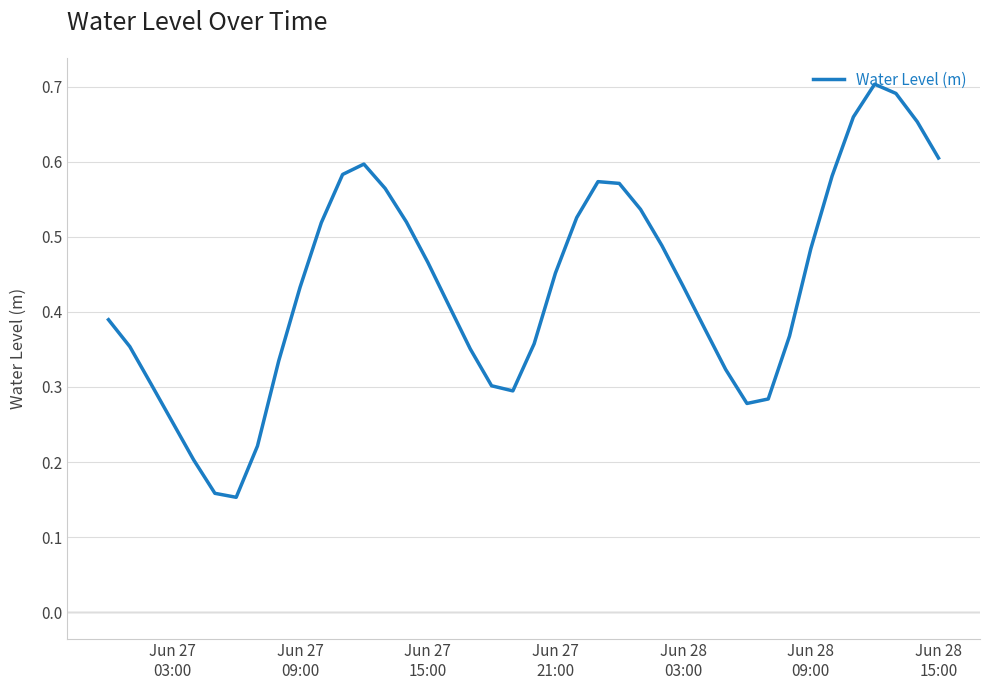

What is the average value?

0.4